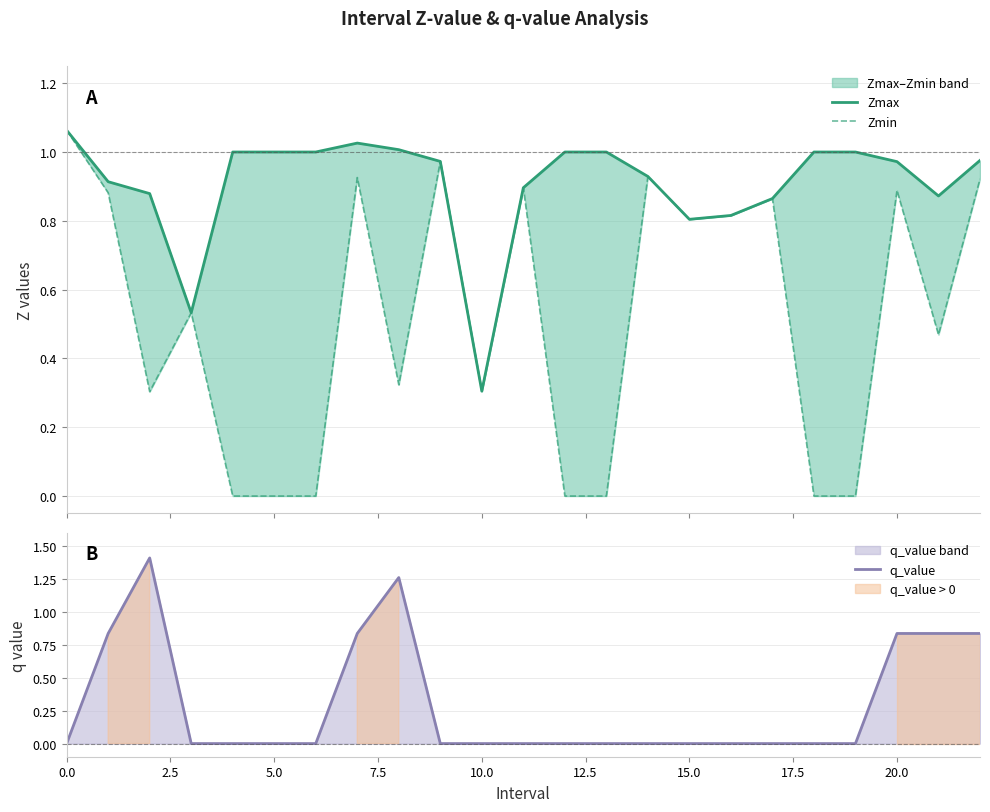

Reading left to right, transcribe all the data shown in this chart.

Zmax: 1.1	0.9	0.9	0.5	1.0	1.0	1.0	1.0	1.0	1.0	0.3	0.9	1.0	1.0	0.9	0.8	0.8	0.9	1.0	1.0	1.0	0.9	1.0
Zmin: 1.1	0.9	0.3	0.5	0.0	0.0	0.0	0.9	0.3	1.0	0.3	0.9	0.0	0.0	0.9	0.8	0.8	0.9	0.0	0.0	0.9	0.5	0.9
q_value: -0.0	0.8	1.4	-0.0	0.0	0.0	0.0	0.8	1.3	-0.0	-0.0	-0.0	0.0	0.0	-0.0	-0.0	-0.0	-0.0	0.0	0.0	0.8	0.8	0.8